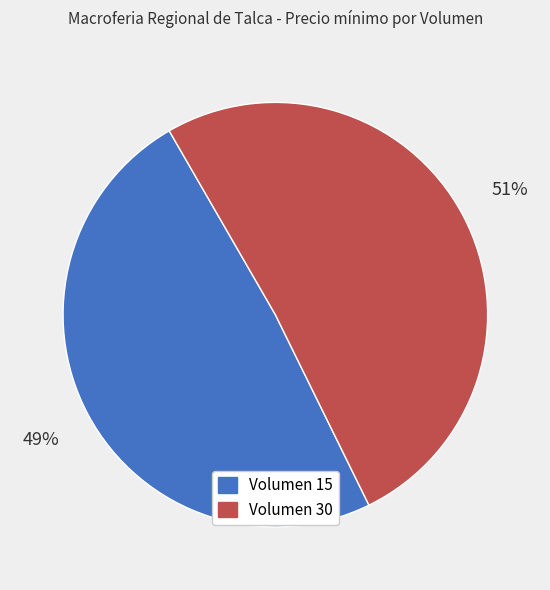

Which has a higher value, Volumen 15 or Volumen 30?

Volumen 30